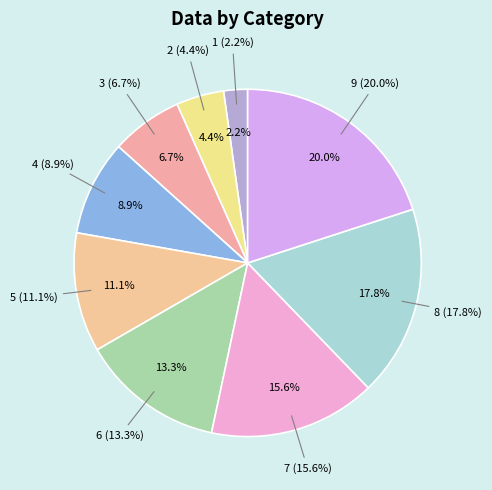

Which slice is the largest?

9